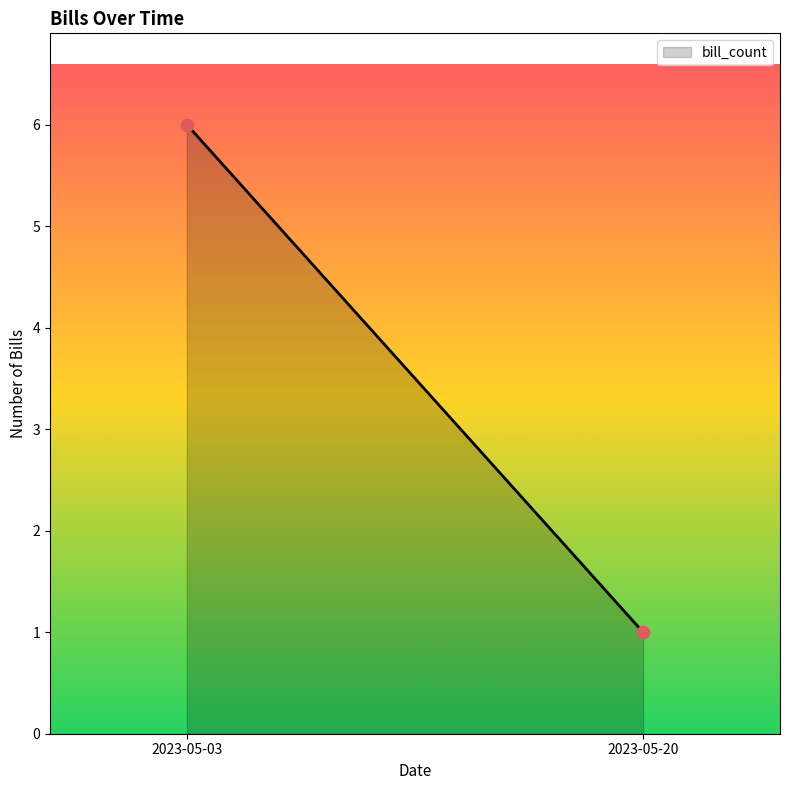

What is the range of Y values (max minus min)?

5